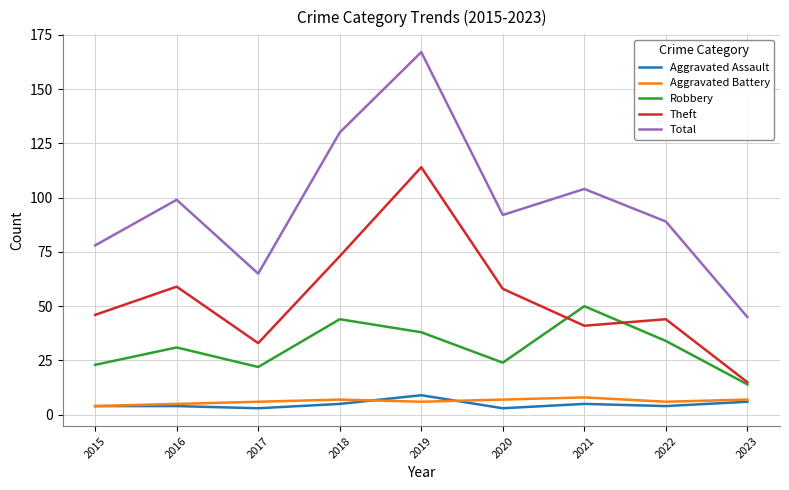

What is the maximum value shown in the chart?

167